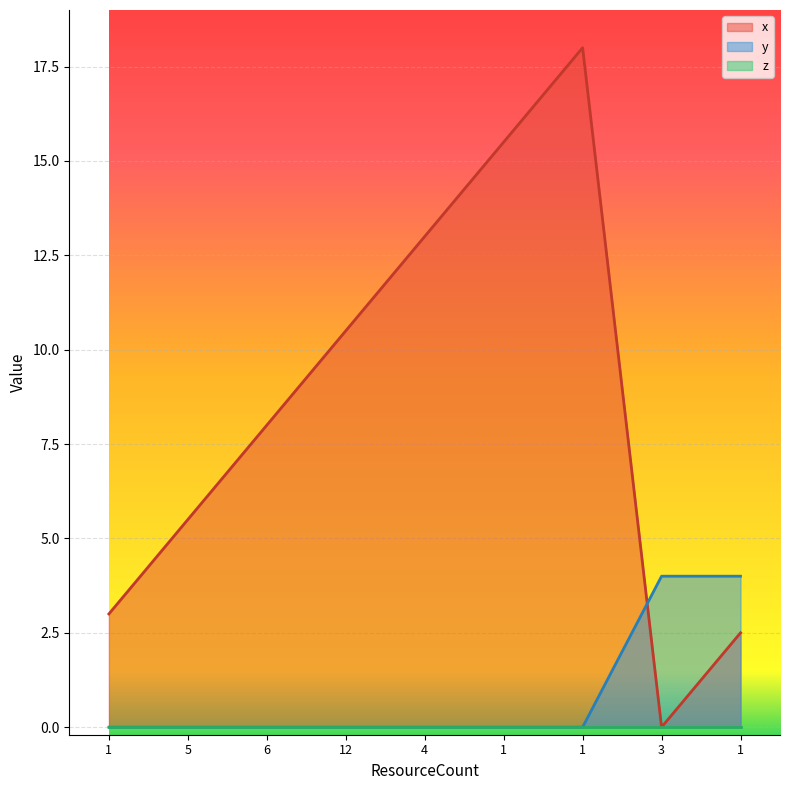

Which series changed the most between 5 and 12?

x